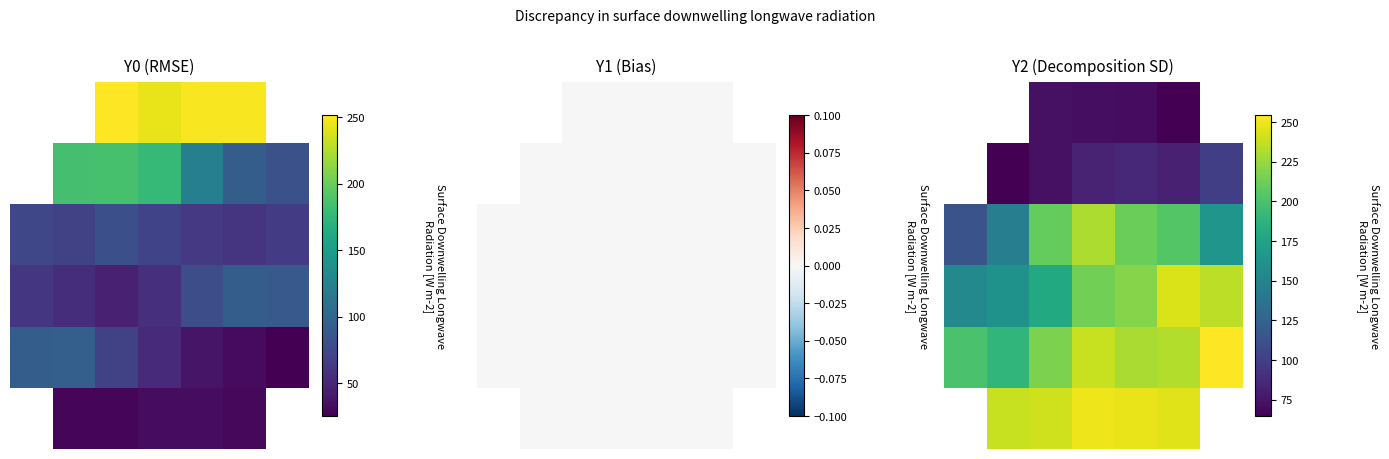

At which label is 2 closest to 172?

6